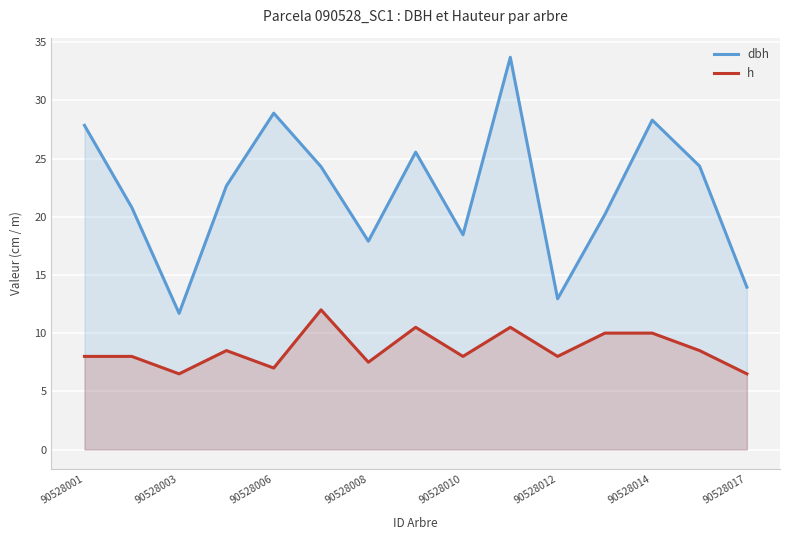

Reading left to right, transcribe all the data shown in this chart.

dbh: 27.9	20.8	11.7	22.6	28.9	24.3	17.9	25.6	18.4	33.7	12.9	20.2	28.3	24.4	13.9
h: 8.0	8.0	6.5	8.5	7.0	12.0	7.5	10.5	8.0	10.5	8.0	10.0	10.0	8.5	6.5